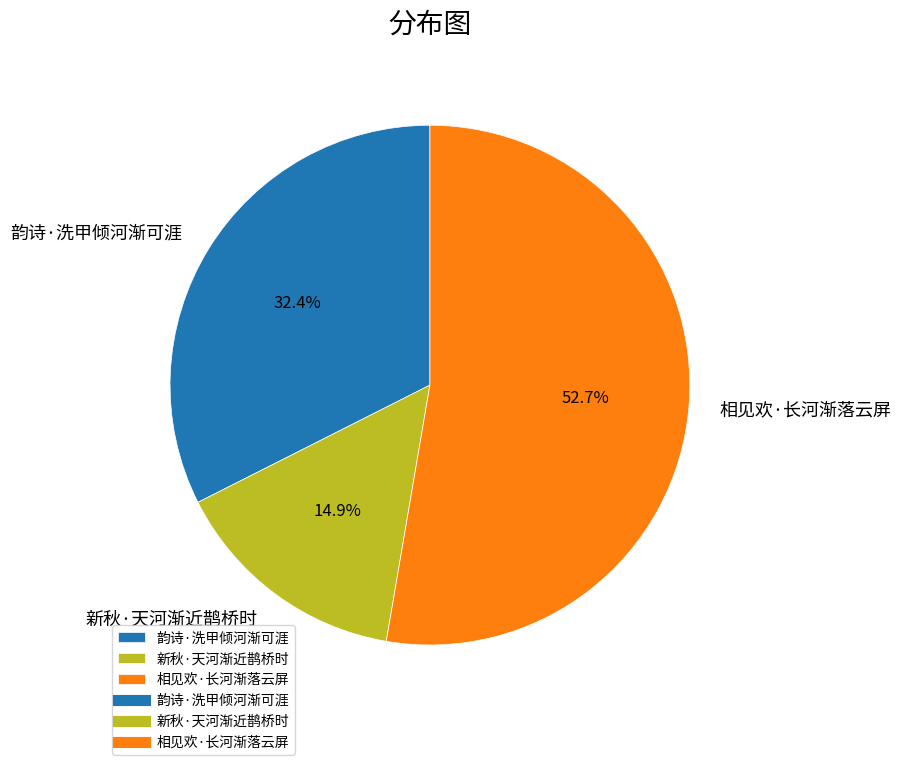

Do 相见欢·长河渐落云屏 and 新秋·天河渐近鹊桥时 together represent more than half of the pie?

Yes